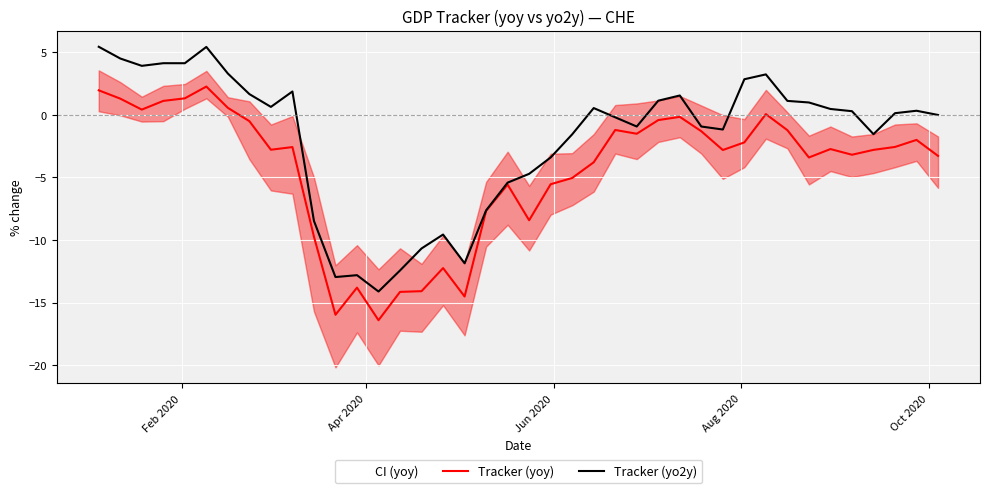

What is the maximum value for Tracker (yo2y)?

5.4